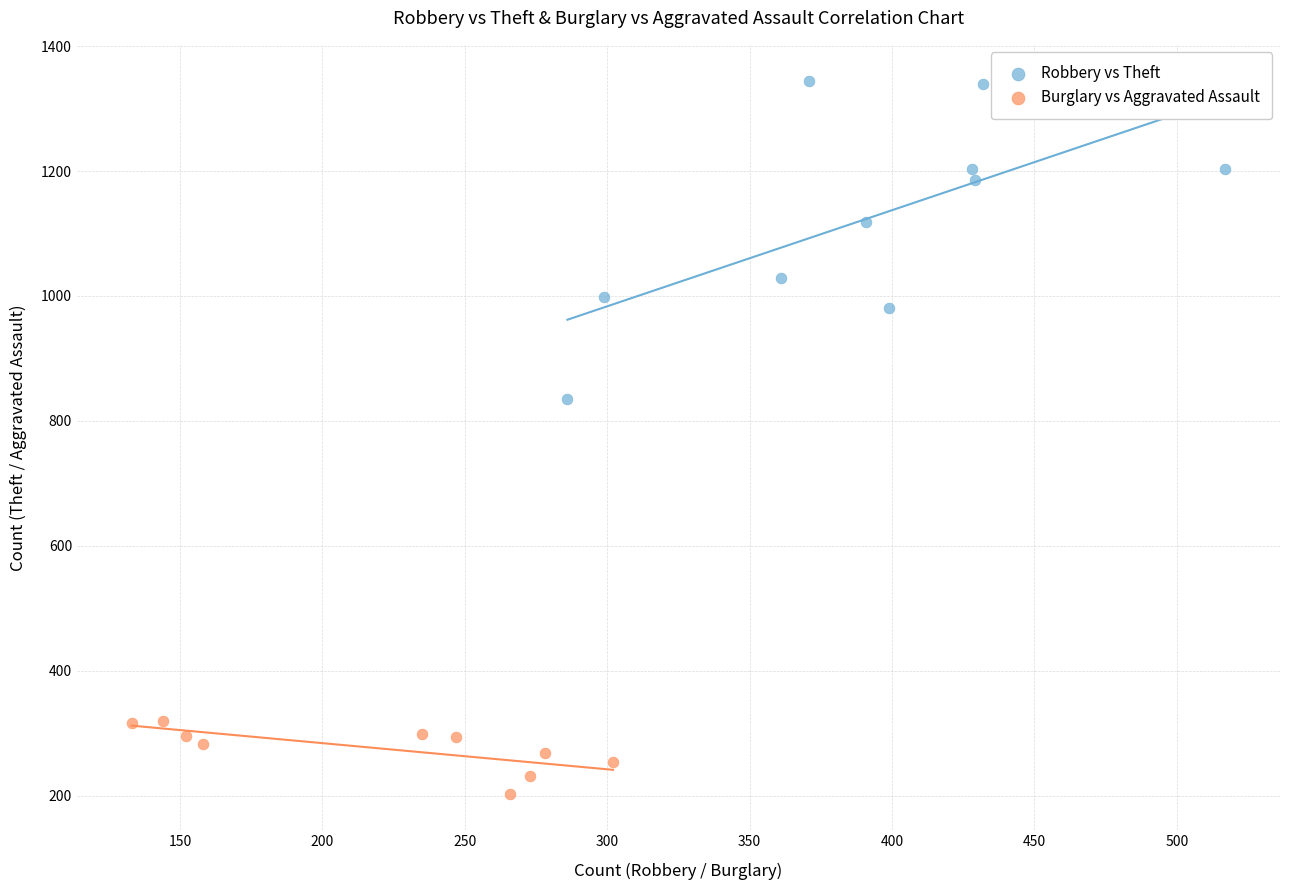

Which series has the widest spread of Y values?

Robbery vs Theft